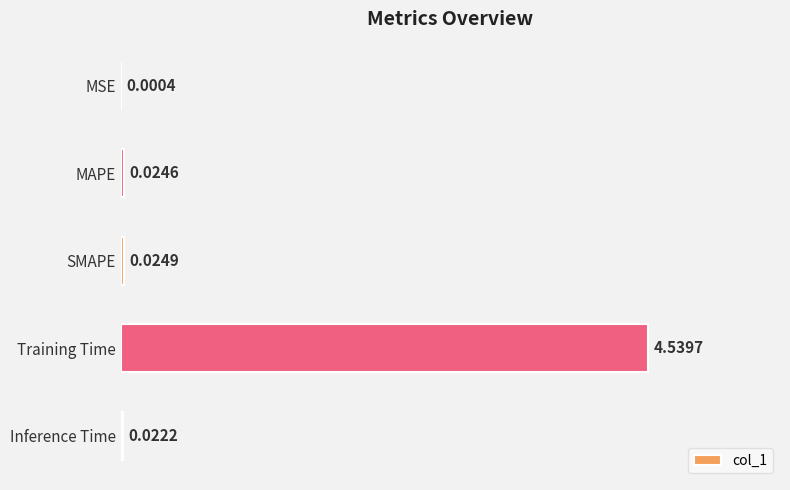

Which has a higher value, SMAPE or MAPE?

SMAPE